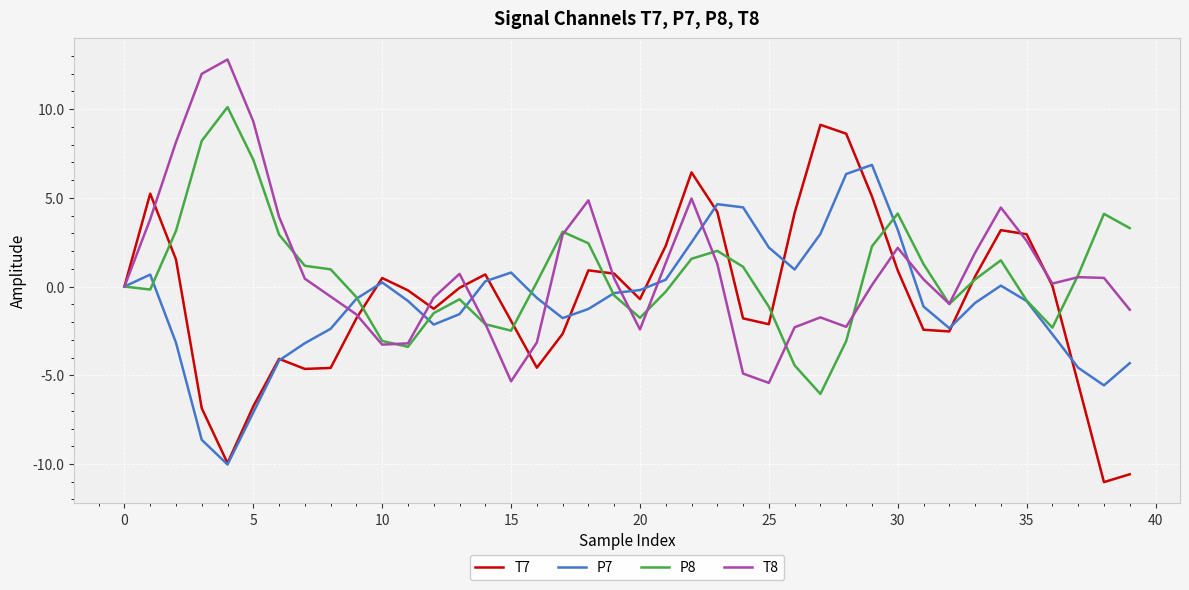

What is the maximum value for P8?

10.1